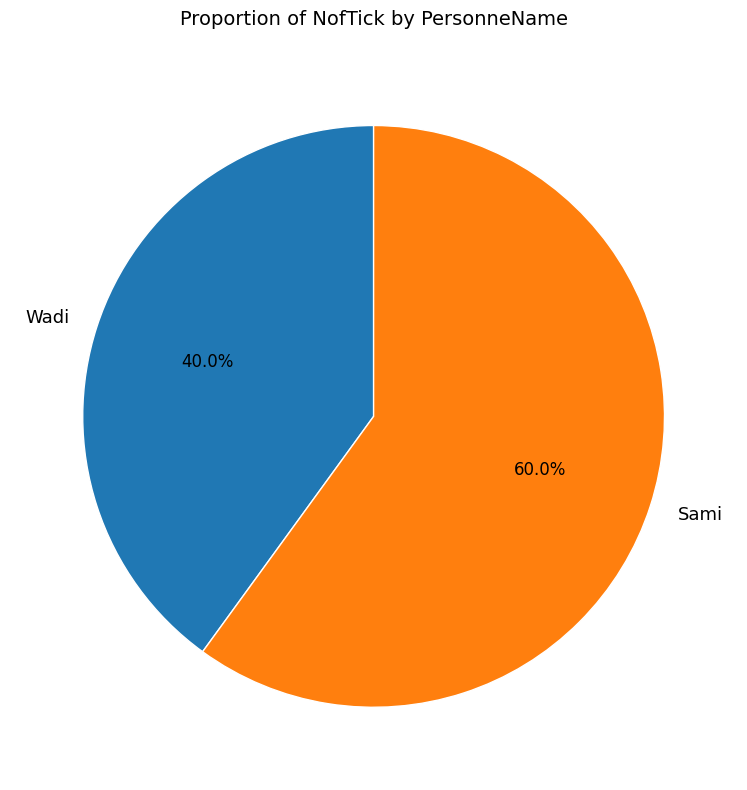

Which slice is the smallest?

Wadi